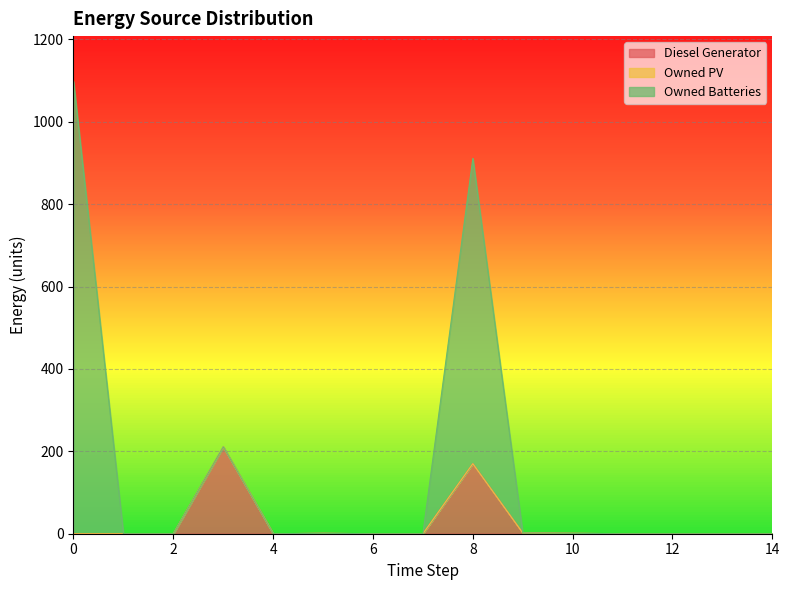

True or false: Diesel Generator and Owned Batteries cross at least once.

False